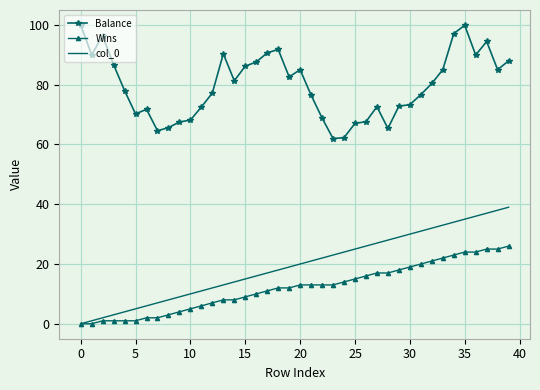

True or false: Wins and Balance intersect in this chart.

False